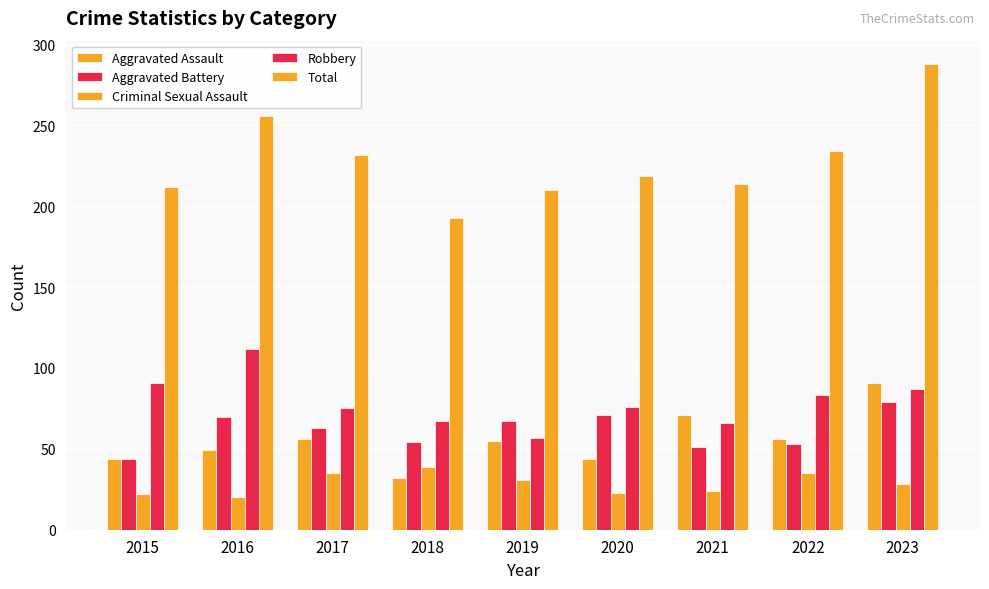

How many bars are there in each group?

5